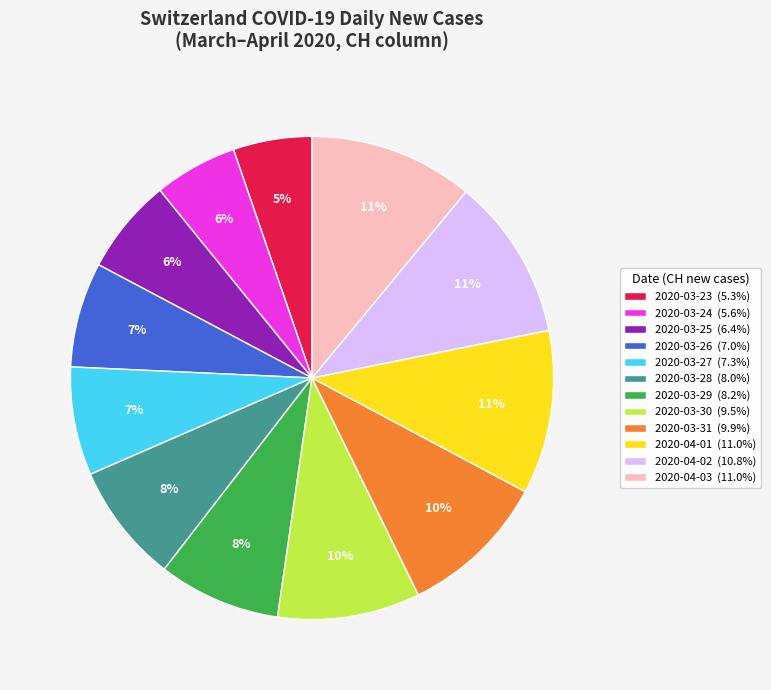

The 2020-03-30 slice represents 10% of the pie. True or false?

True